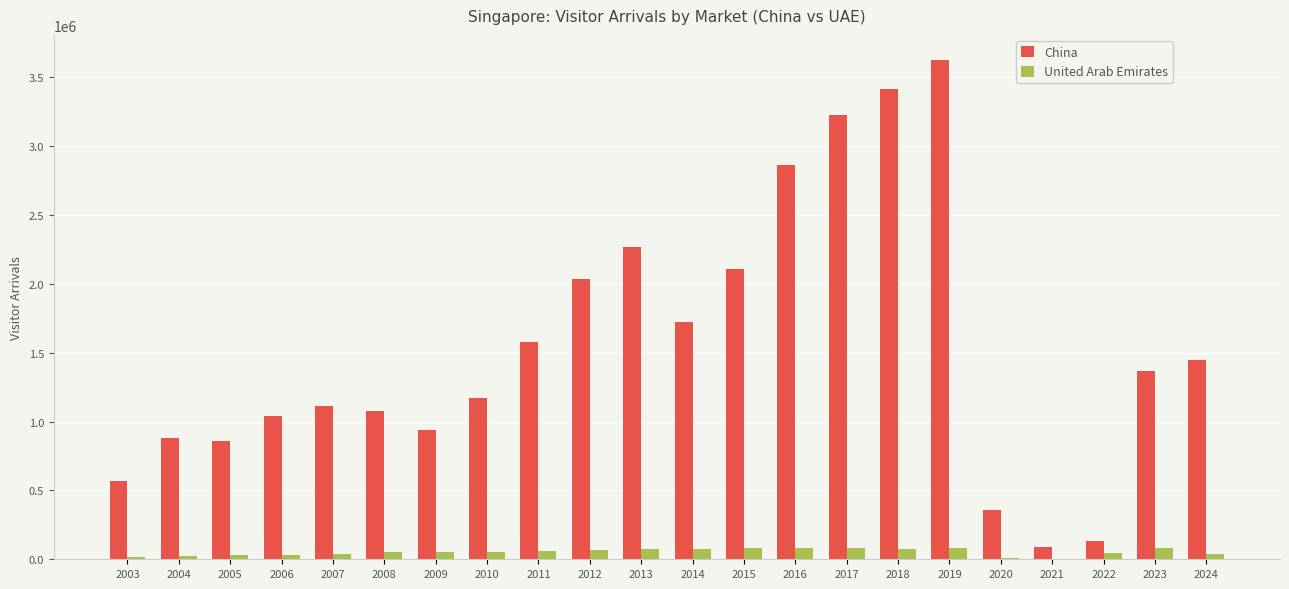

What is the sum of the United Arab Emirates values at 2019 and 2008?

132700